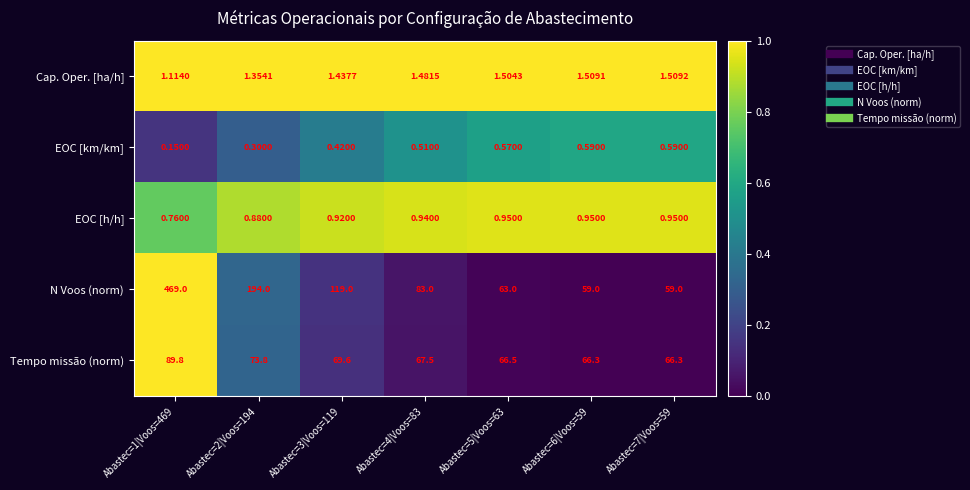

List the series in order of their peak value, lowest first.

EOC [km/km], EOC [h/h], Cap. Oper. [ha/h], Tempo missão (norm), N Voos (norm)